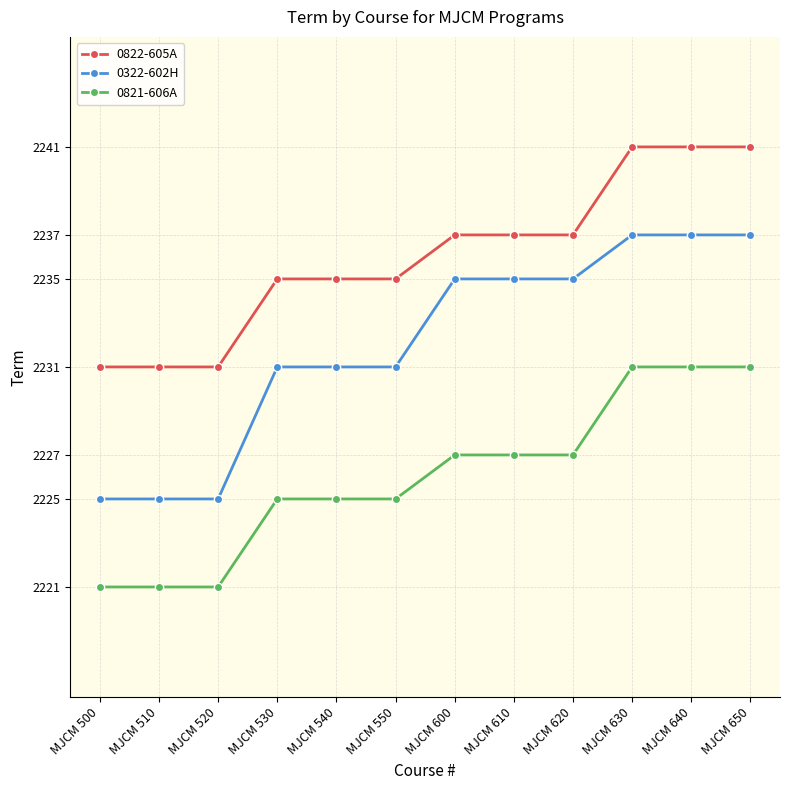

Reading left to right, list all the values displayed in this chart.

0822-605A: 2231	2231	2231	2235	2235	2235	2237	2237	2237	2241	2241	2241
0322-602H: 2225	2225	2225	2231	2231	2231	2235	2235	2235	2237	2237	2237
0821-606A: 2221	2221	2221	2225	2225	2225	2227	2227	2227	2231	2231	2231